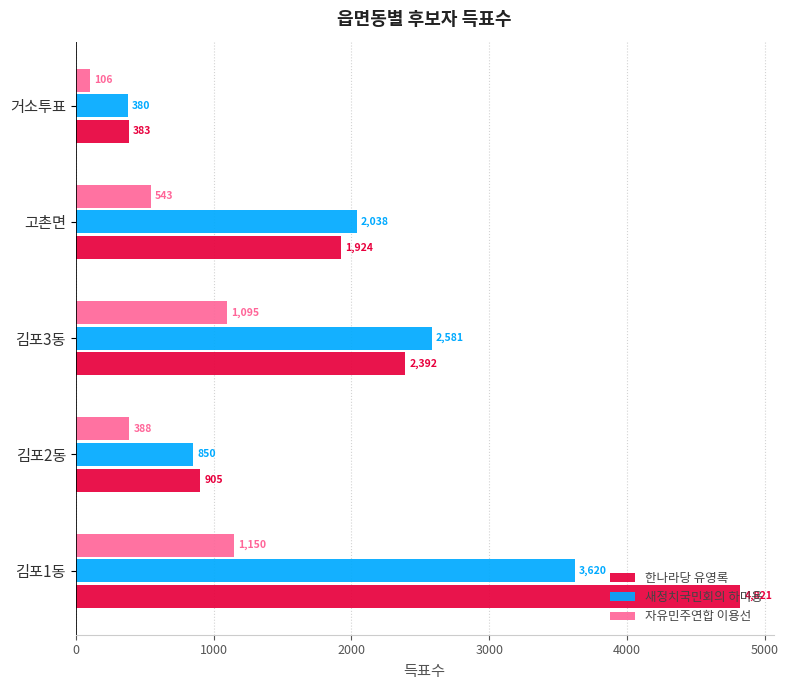

Between 김포2동 and 거소투표, which series saw the biggest shift?

한나라당 유영록